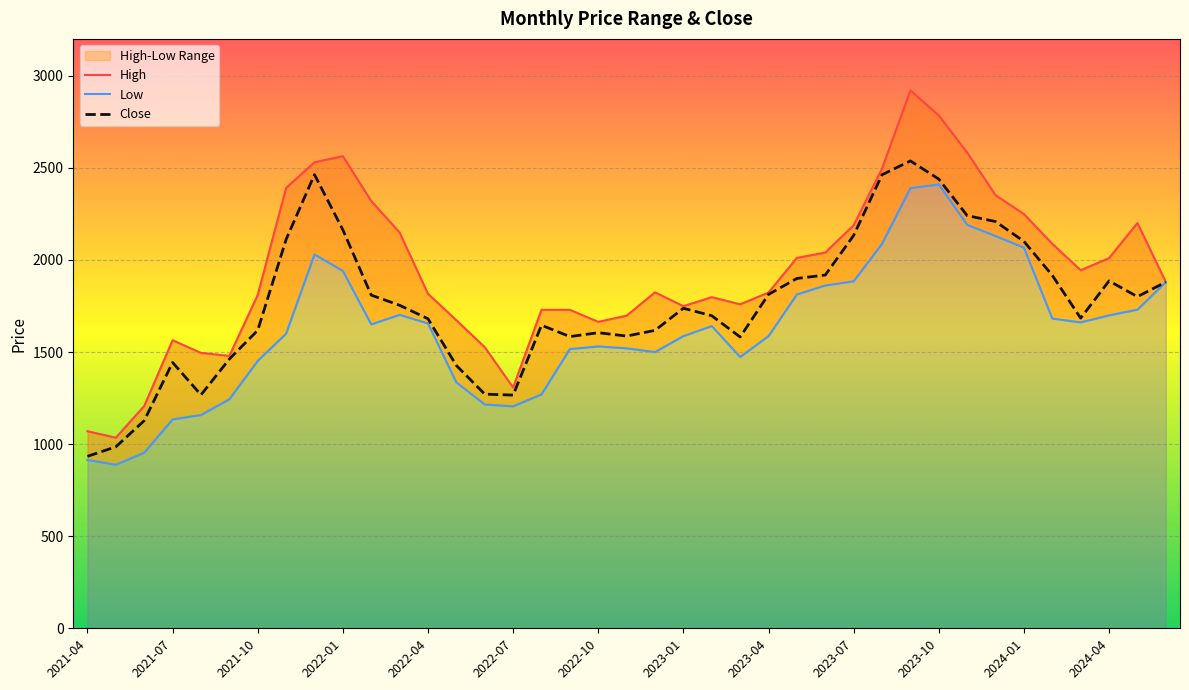

Does the chart display data point markers on the line(s)?

No